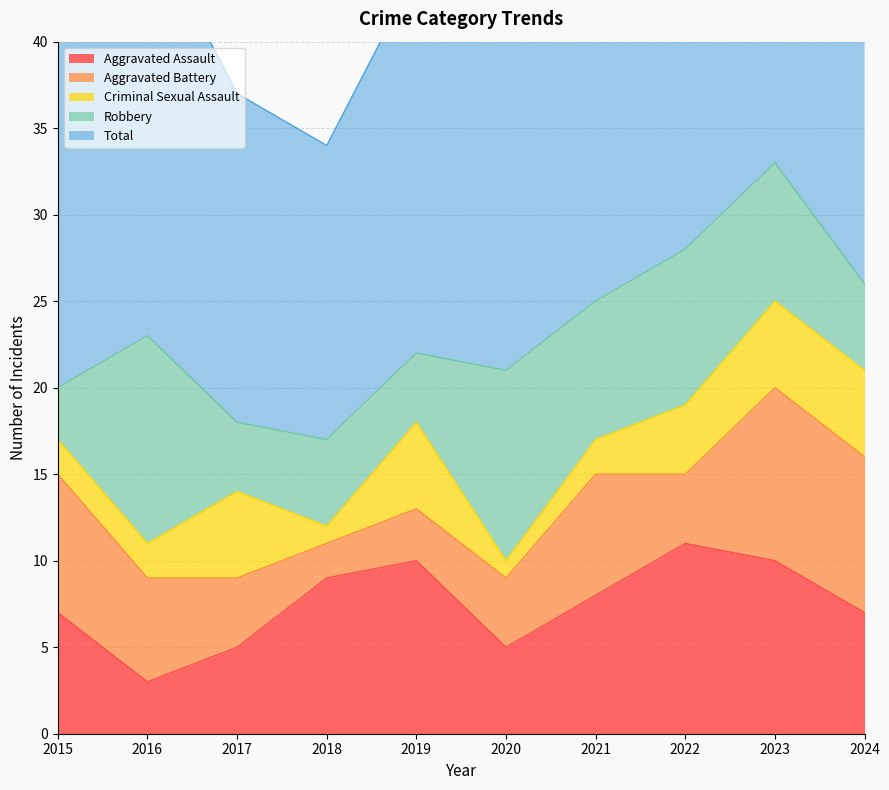

Reading right to left, what are all the values shown in this chart?

Aggravated Assault: 7	10	11	8	5	10	9	5	3	7
Aggravated Battery: 9	10	4	7	4	3	2	4	6	8
Criminal Sexual Assault: 5	5	4	2	1	5	1	5	2	2
Robbery: 5	8	9	8	11	4	5	4	12	3
Total: 26	33	28	25	22	22	17	19	24	20